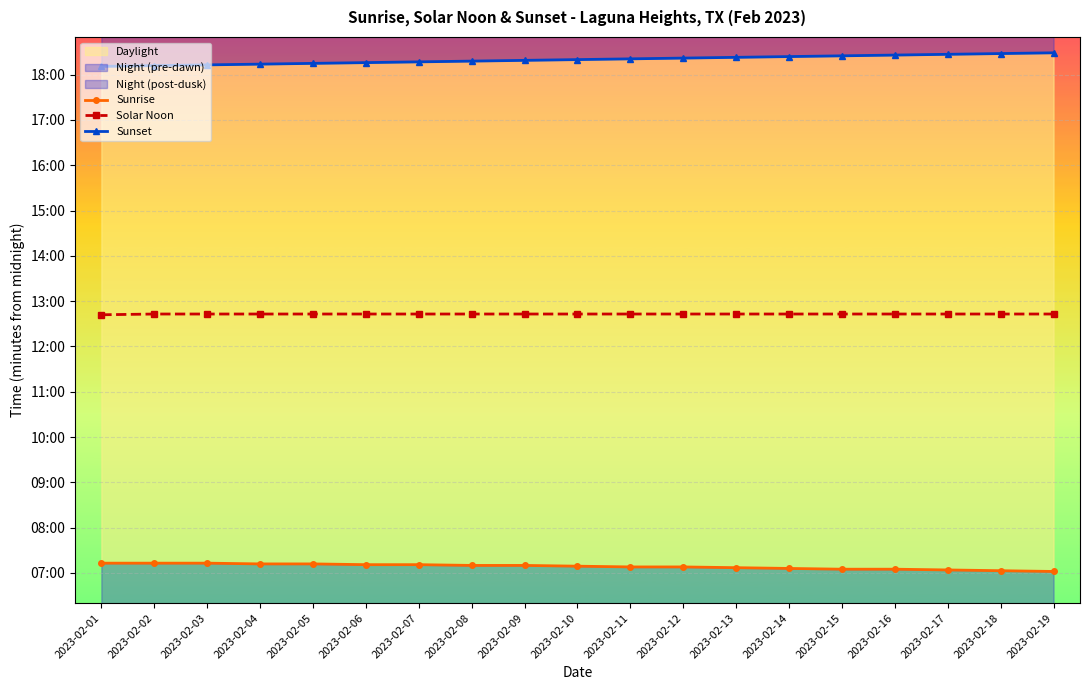

List the series in order of their peak value, lowest first.

Sunrise, Solar Noon, Sunset